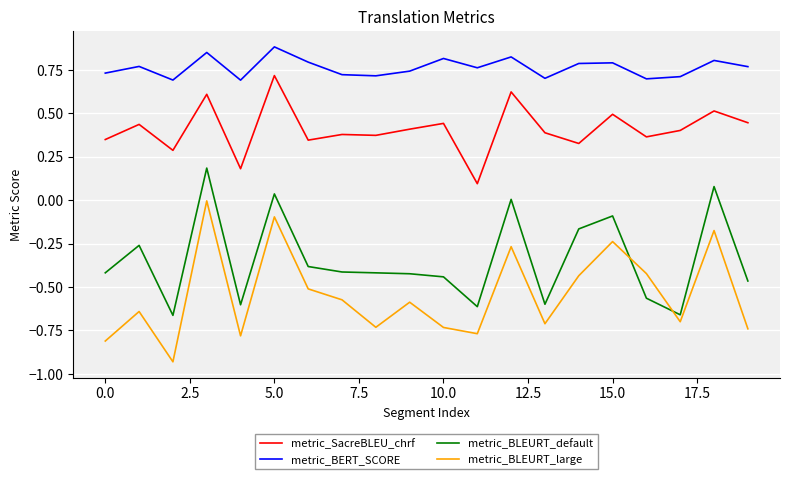

Which series has the largest total across all categories?

metric_BERT_SCORE